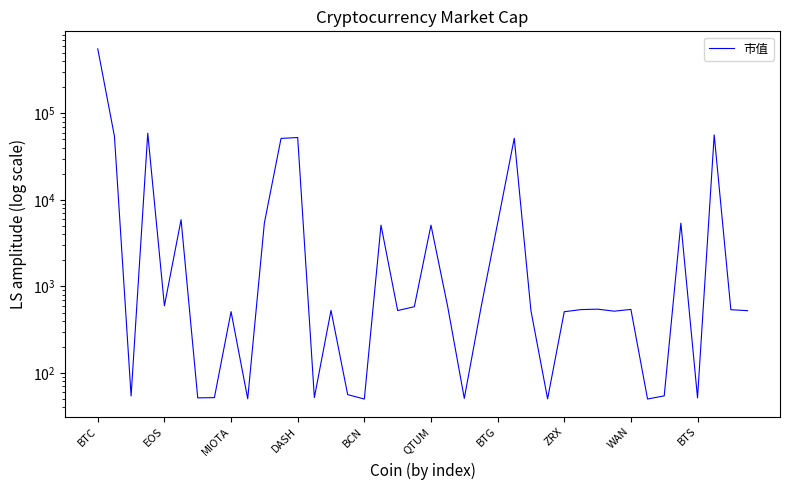

True or false: the data shows 5384.9 at 35.

True